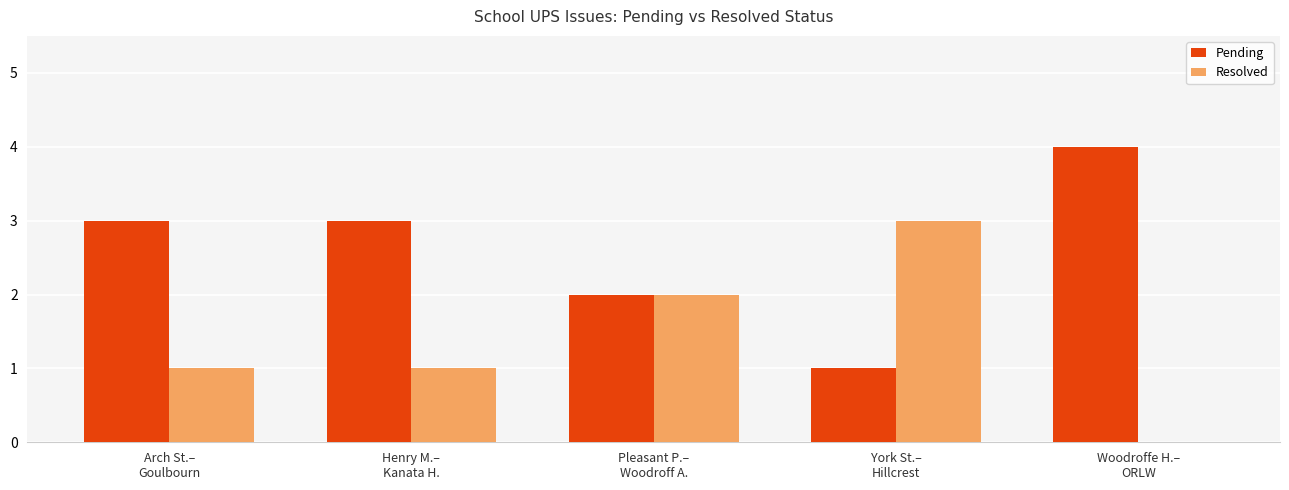

The Pending series shows 4 at Woodroffe H.–
ORLW. True or false?

True